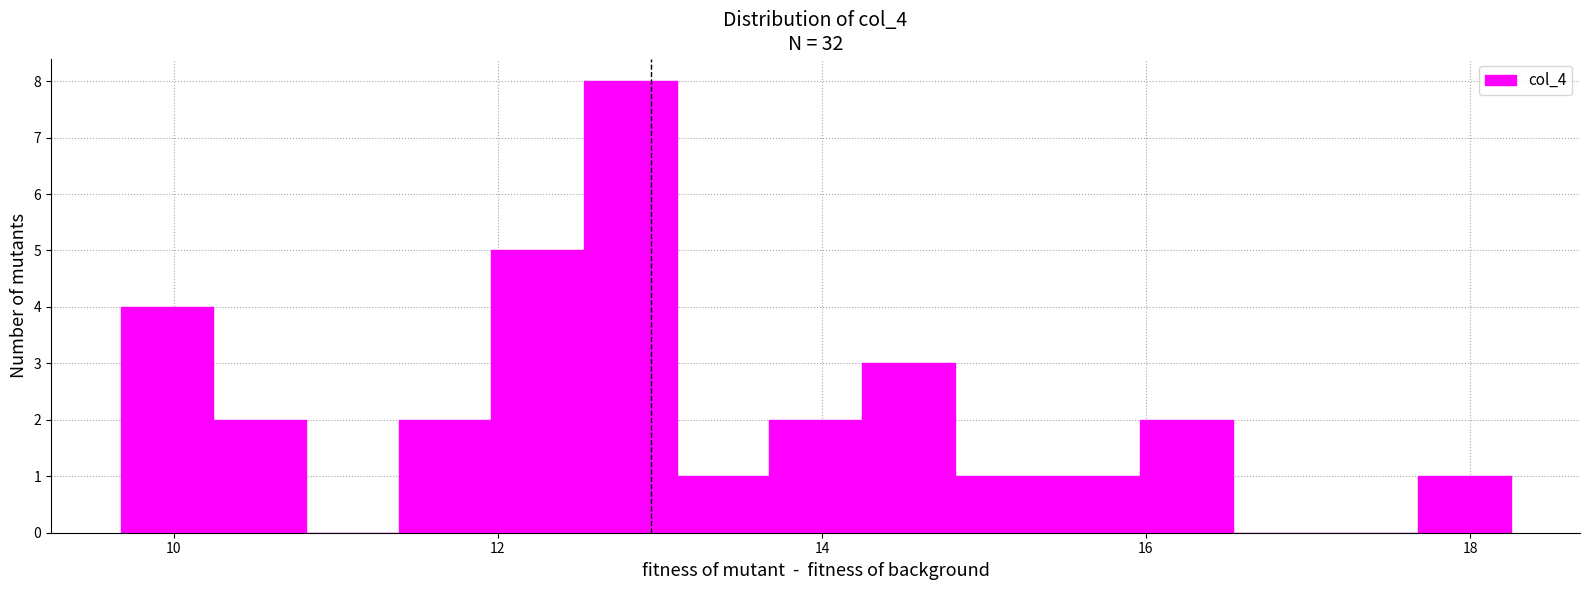

Read against the x-axis, roughly where is the centre of the tallest bar?

12.8